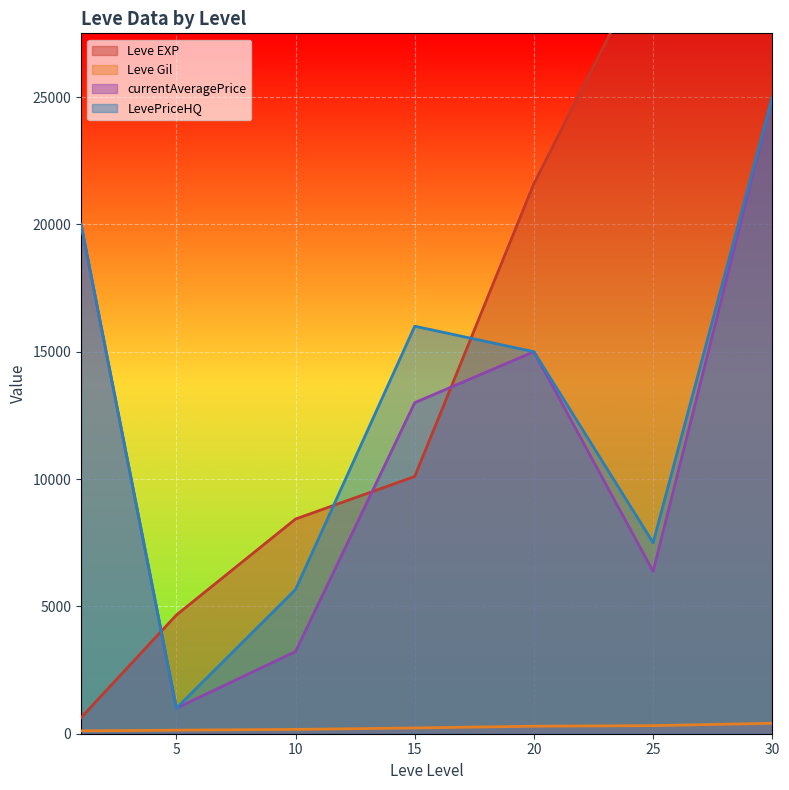

Which series ends up on top after the final intersection of currentAveragePrice and Leve EXP?

Leve EXP